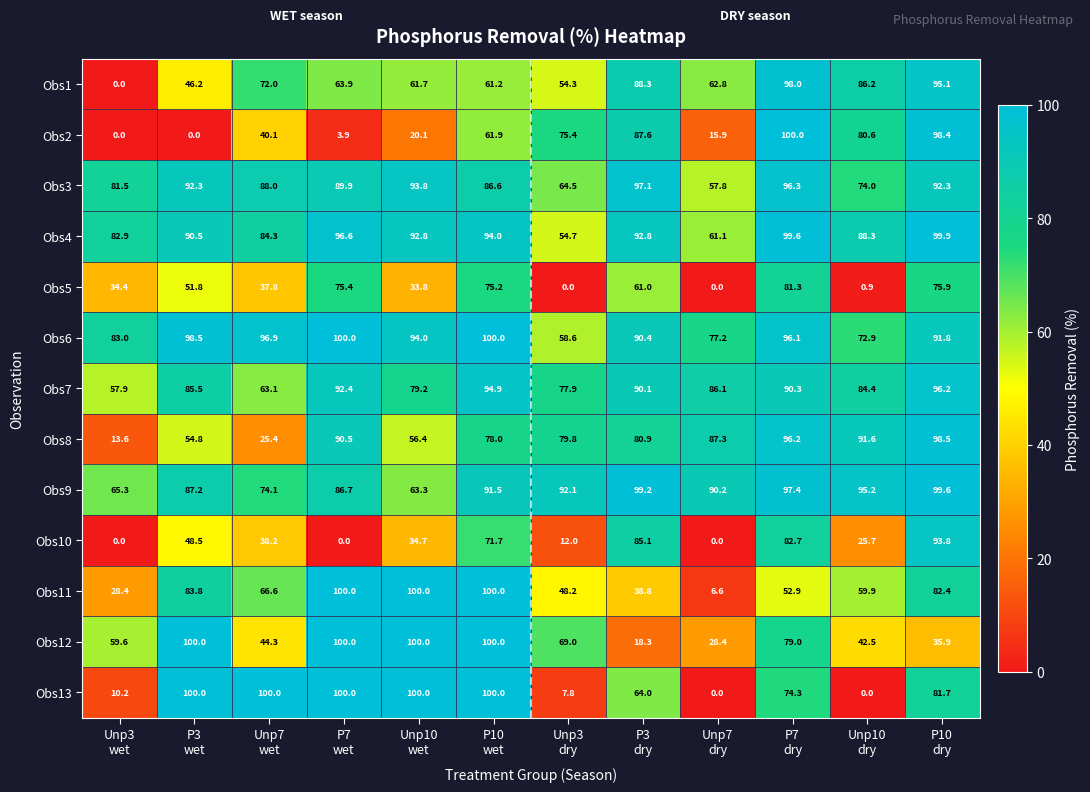

What is the greatest value displayed?

100.0